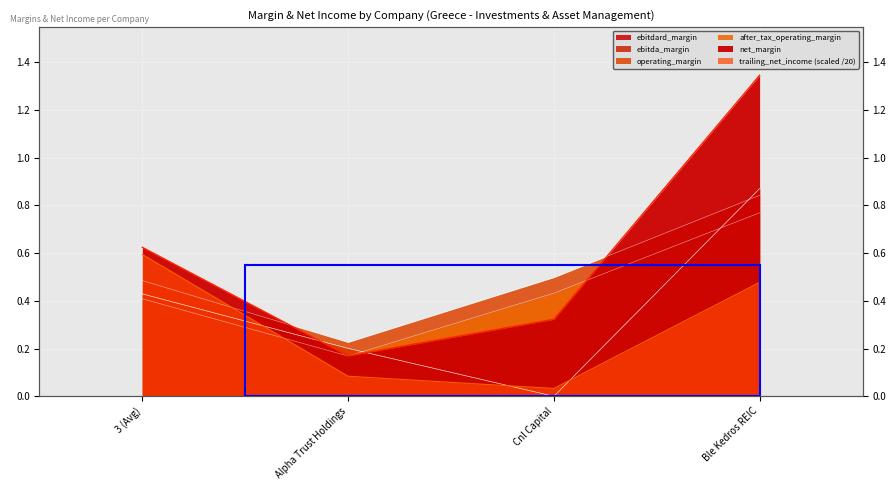

What are all the series names shown in the legend?

ebitdard_margin, ebitda_margin, operating_margin, after_tax_operating_margin, trailing_net_income, net_margin